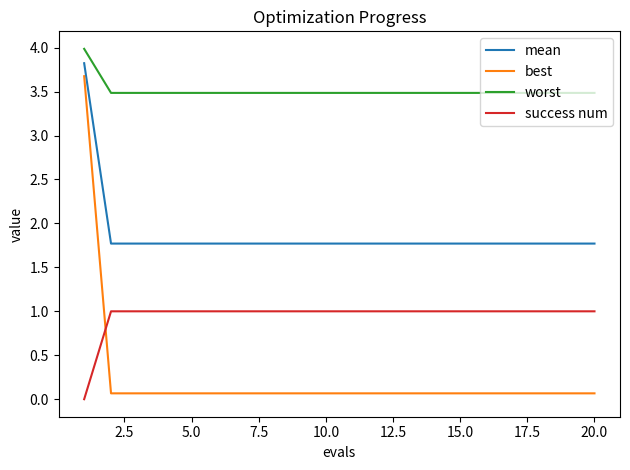

At how many categories does at least one series exceed 3?

20